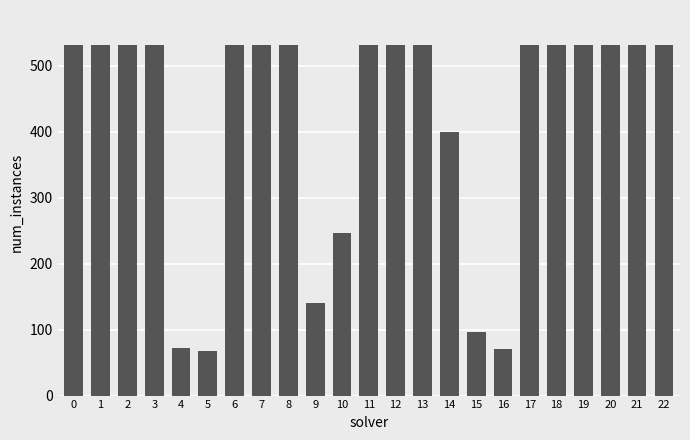

Does the chart contain any negative values?

No